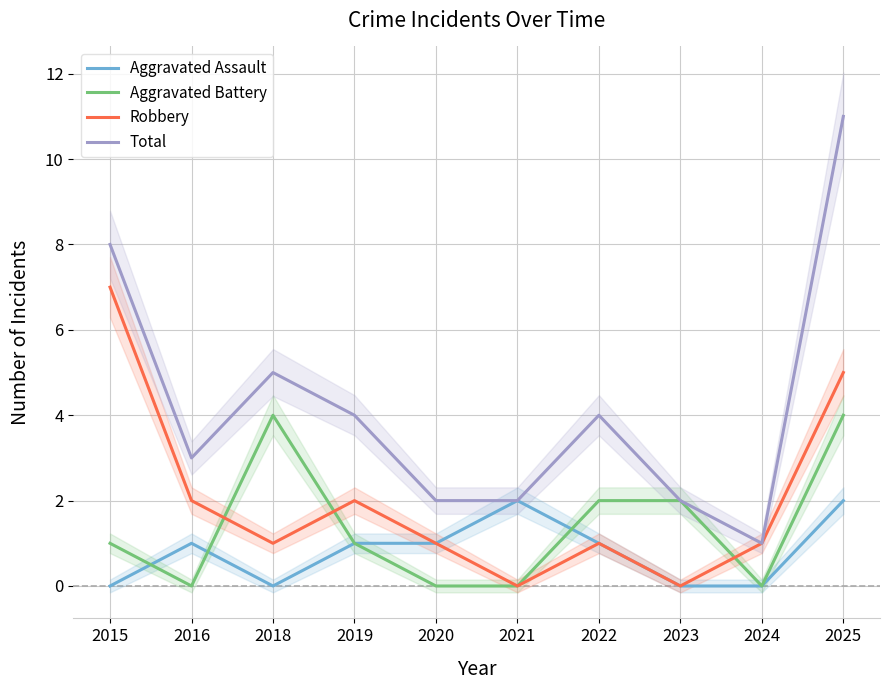

What is the spread (max minus min) of values at 2019?

3